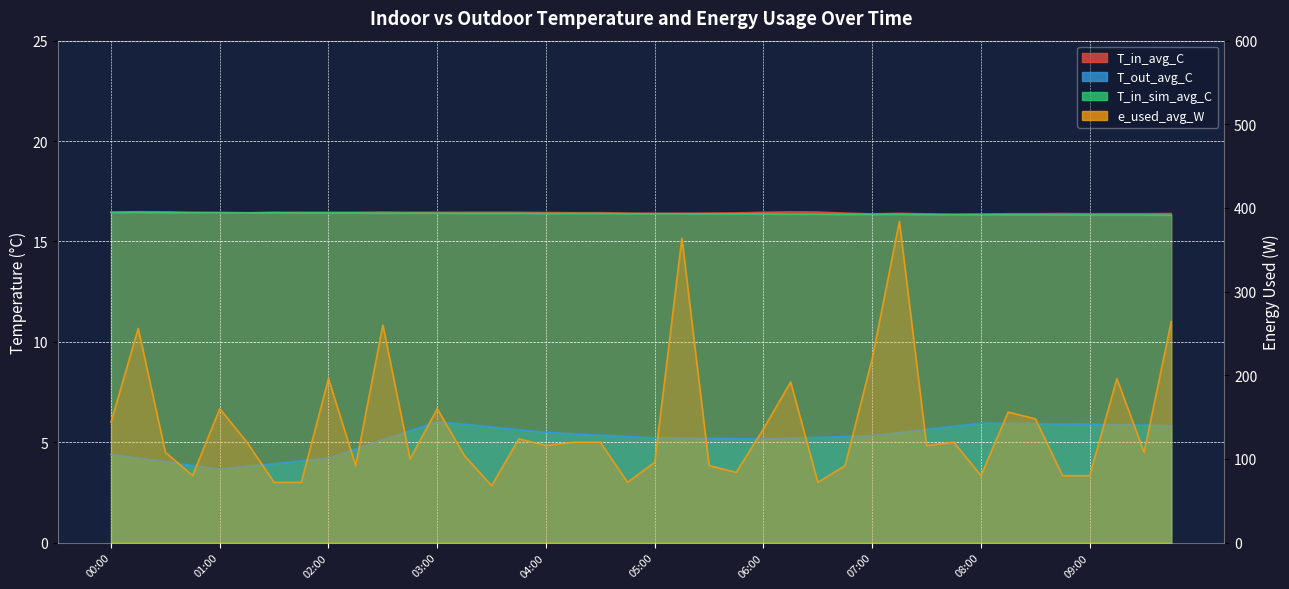

The e_used_avg_W series shows 136.0 at 06:00. True or false?

True